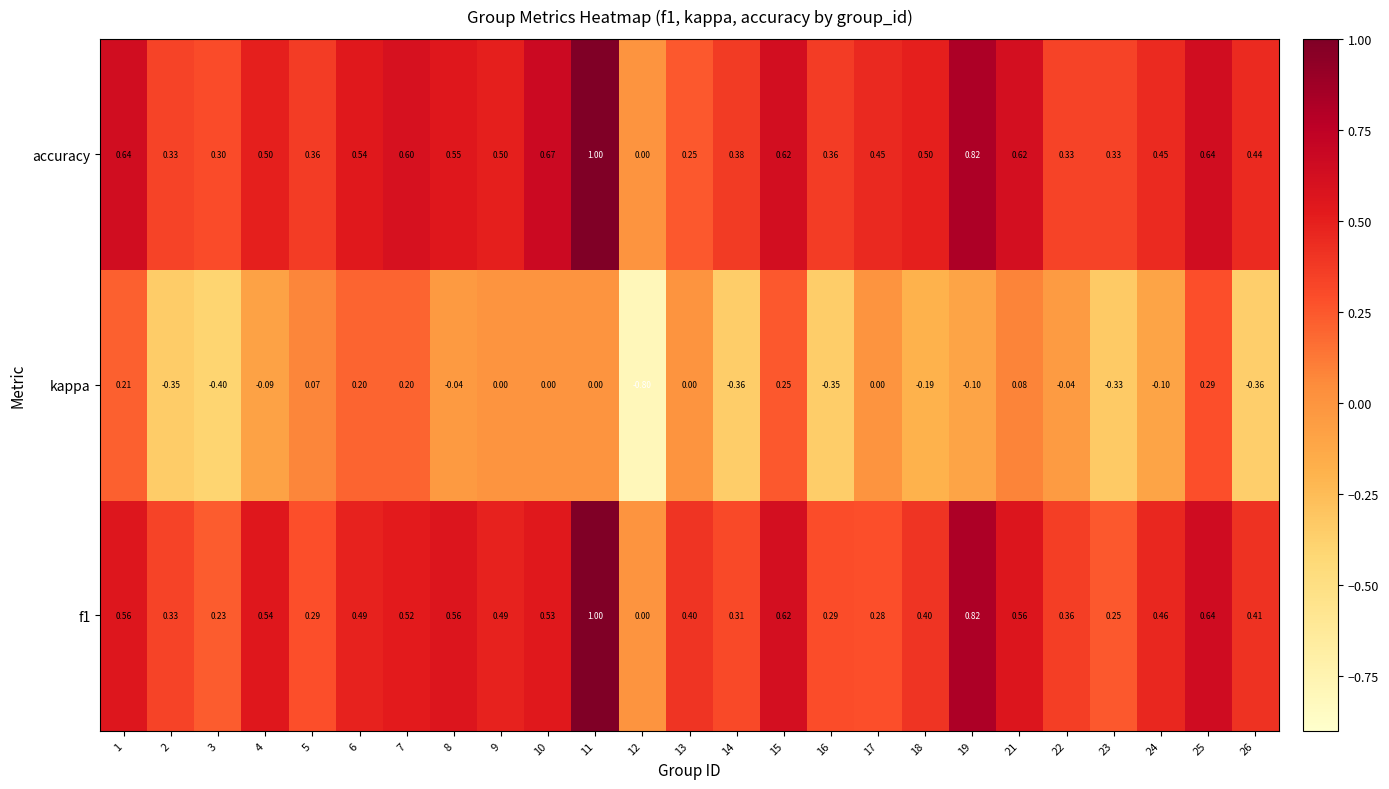

Which series changed the most between 1 and 8?

kappa